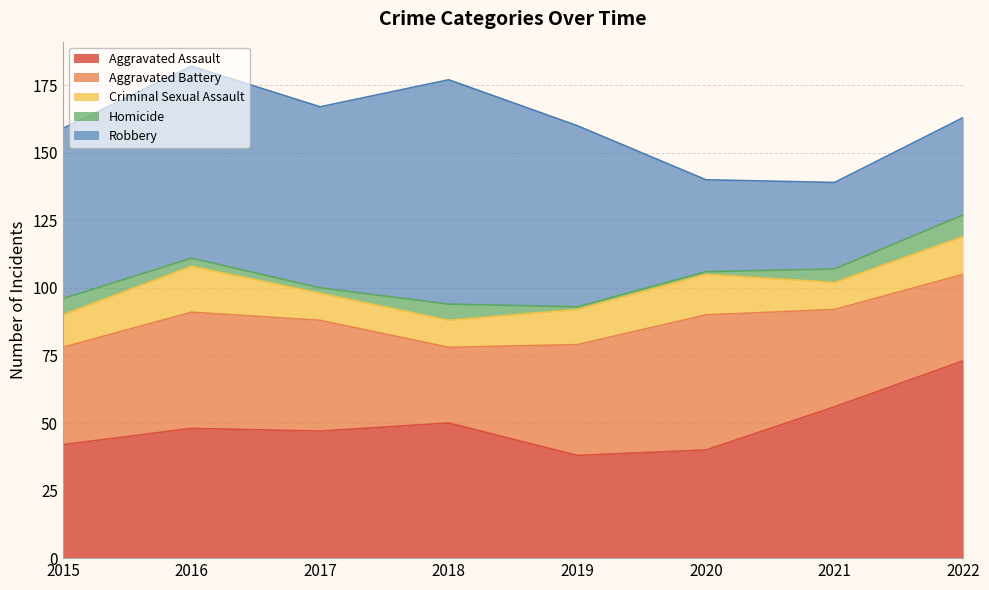

True or false: Homicide and Robbery intersect in this chart.

False